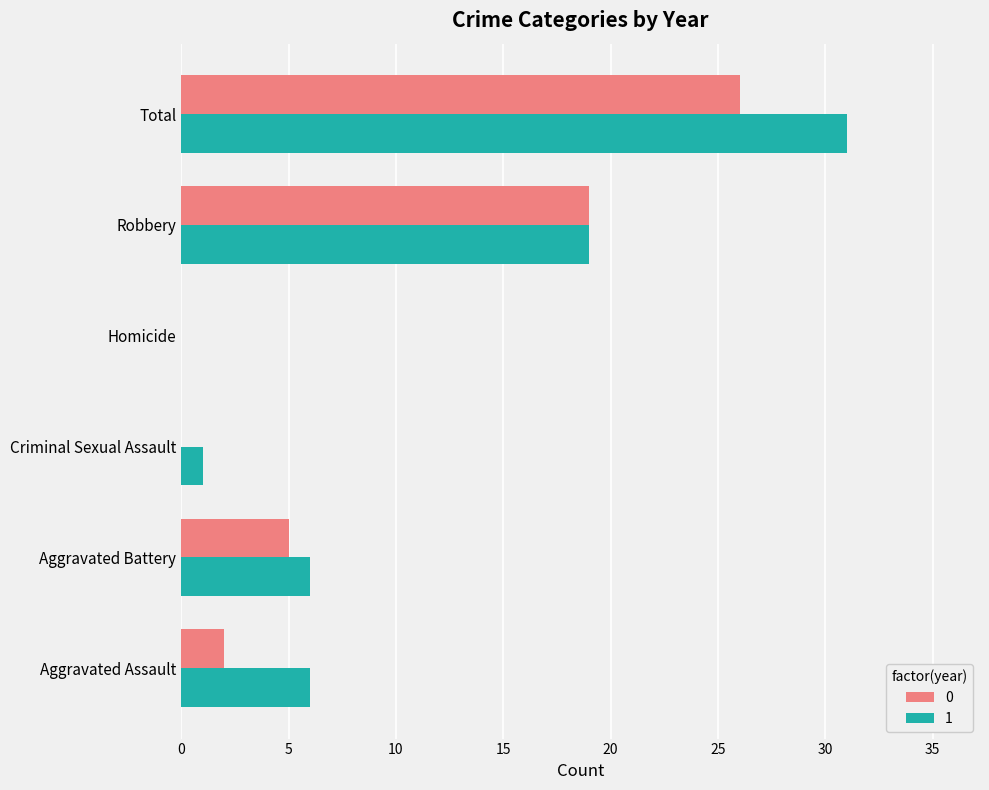

What is the total value across all series at Aggravated Battery?

11